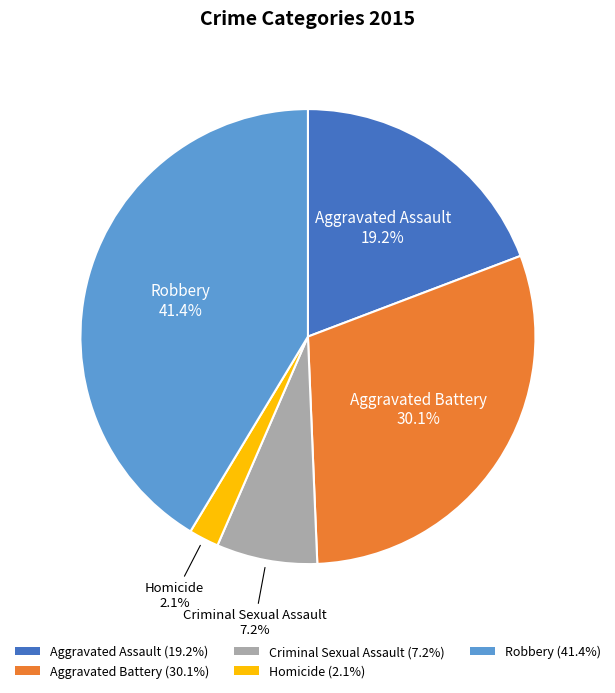

To the nearest percent, what percentage of the pie is Homicide?

2%